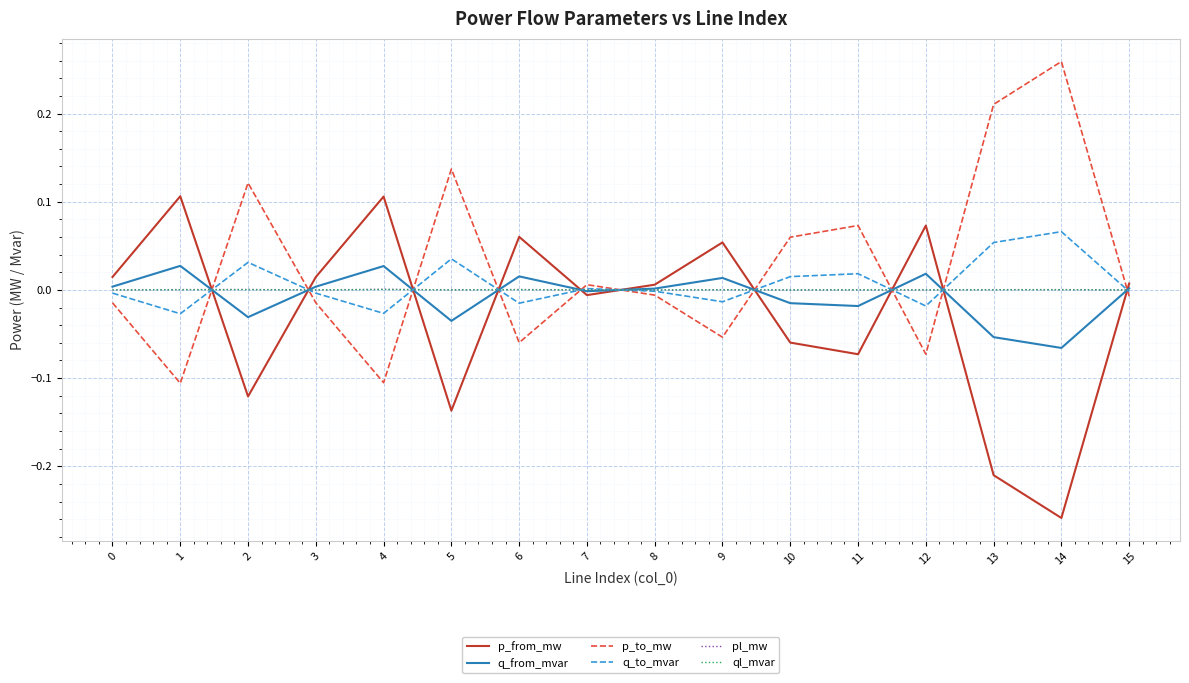

Is it true that p_to_mw equals -0.1 at 9?

True